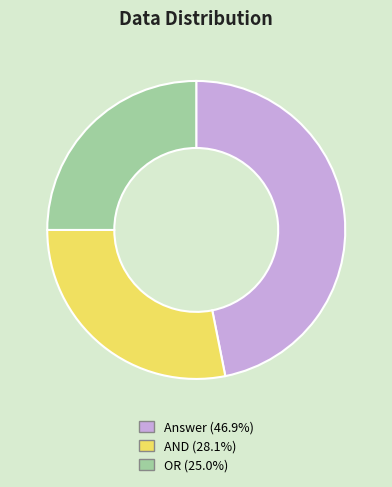

True or false: AND accounts for 37% of the total.

False